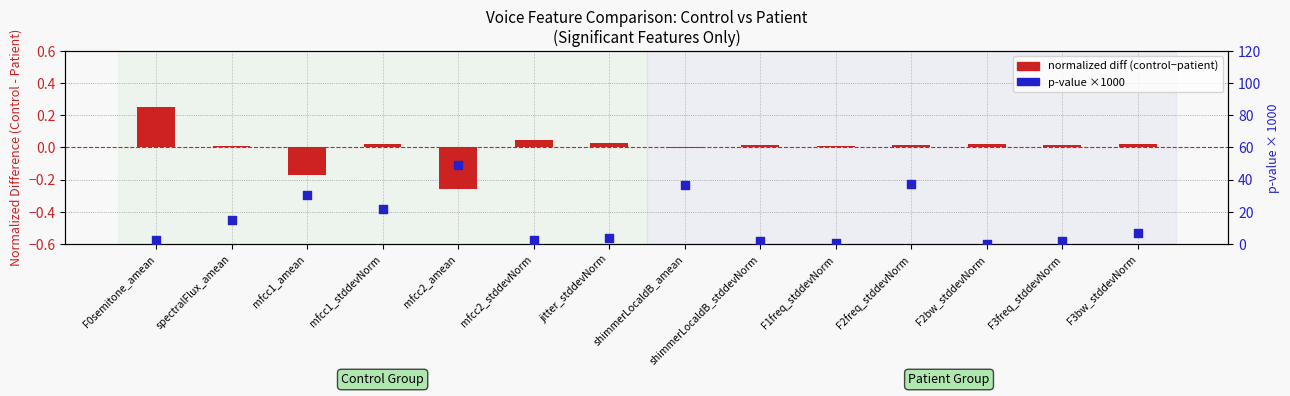

At which category is the sum across all series the highest?

mfcc2_amean